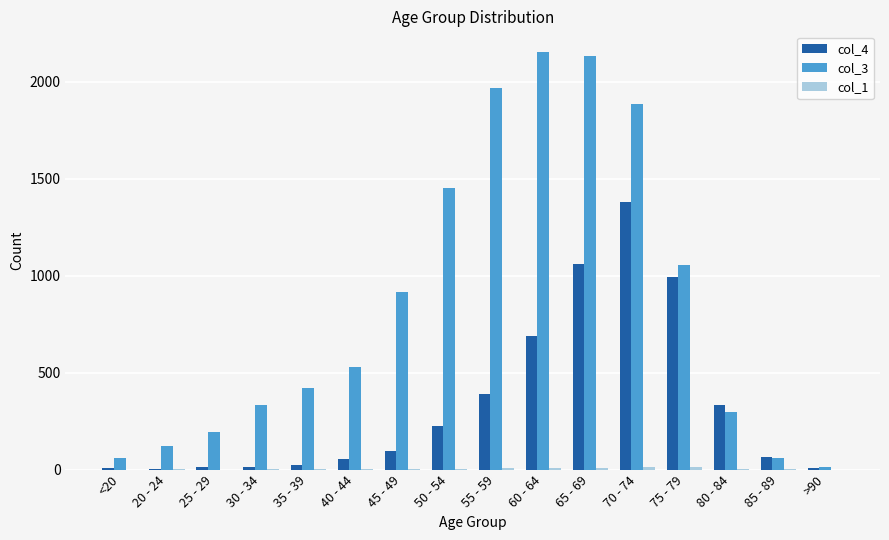

Which series has the largest total across all categories?

col_3